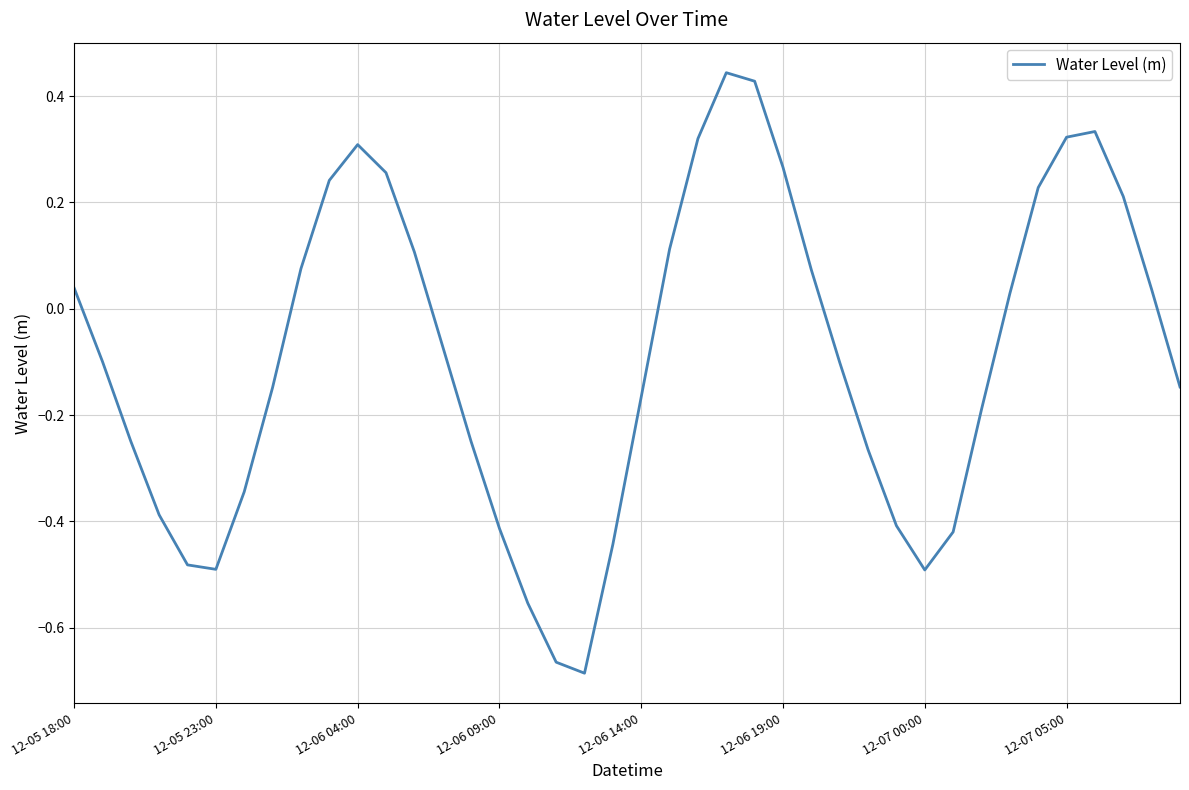

What is the difference between the maximum and minimum values?

1.1